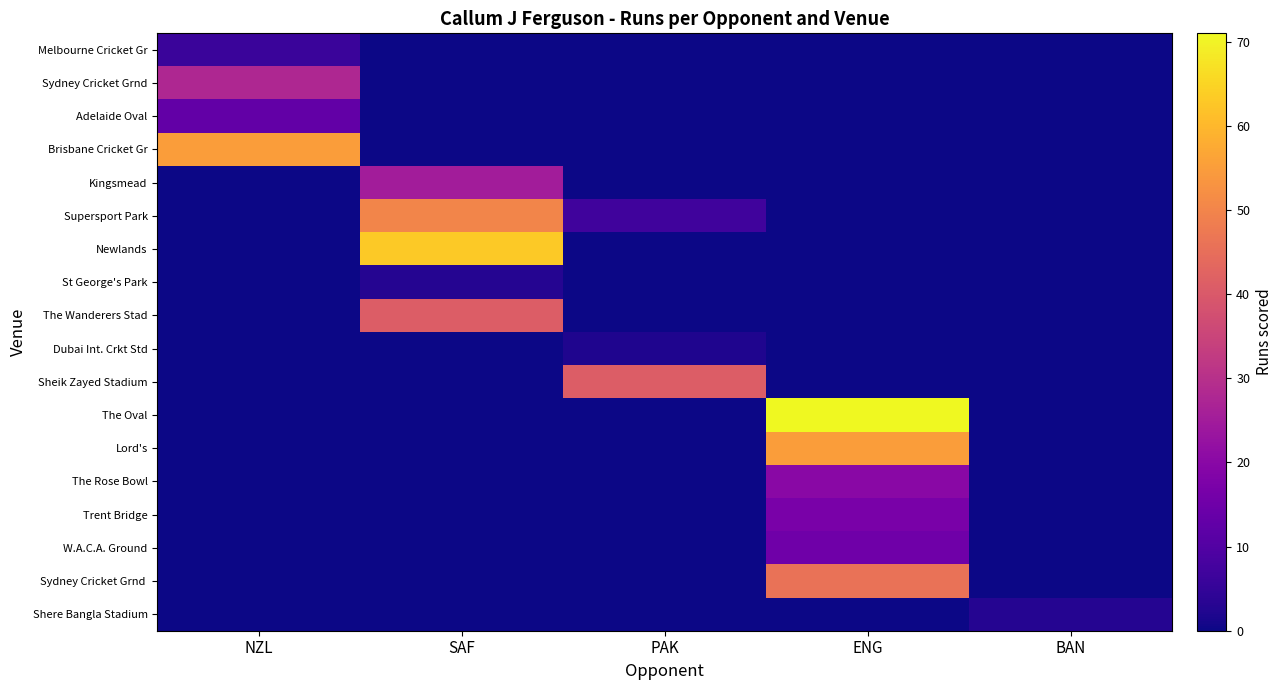

Reading left to right, what are all the values shown in this chart?

Melbourne Cricket Gr: NZL=6	SAF=0	PAK=0	ENG=0	BAN=0
Sydney Cricket Grnd: NZL=28	SAF=0	PAK=0	ENG=0	BAN=0
Adelaide Oval: NZL=13	SAF=0	PAK=0	ENG=0	BAN=0
Brisbane Cricket Gr: NZL=55	SAF=0	PAK=0	ENG=0	BAN=0
Kingsmead: NZL=0	SAF=25	PAK=0	ENG=0	BAN=0
Supersport Park: NZL=0	SAF=50	PAK=7	ENG=0	BAN=0
Newlands: NZL=0	SAF=63	PAK=0	ENG=0	BAN=0
St George's Park: NZL=0	SAF=3	PAK=0	ENG=0	BAN=0
The Wanderers Stad: NZL=0	SAF=41	PAK=0	ENG=0	BAN=0
Dubai Int. Crkt Std: NZL=0	SAF=0	PAK=2	ENG=0	BAN=0
Sheik Zayed Stadium: NZL=0	SAF=0	PAK=41	ENG=0	BAN=0
The Oval: NZL=0	SAF=0	PAK=0	ENG=71	BAN=0
Lord's: NZL=0	SAF=0	PAK=0	ENG=55	BAN=0
The Rose Bowl: NZL=0	SAF=0	PAK=0	ENG=20	BAN=0
Trent Bridge: NZL=0	SAF=0	PAK=0	ENG=17	BAN=0
W.A.C.A. Ground: NZL=0	SAF=0	PAK=0	ENG=15	BAN=0
Sydney Cricket Grnd: NZL=28	SAF=0	PAK=0	ENG=0	BAN=0
Shere Bangla Stadium: NZL=0	SAF=0	PAK=0	ENG=0	BAN=3